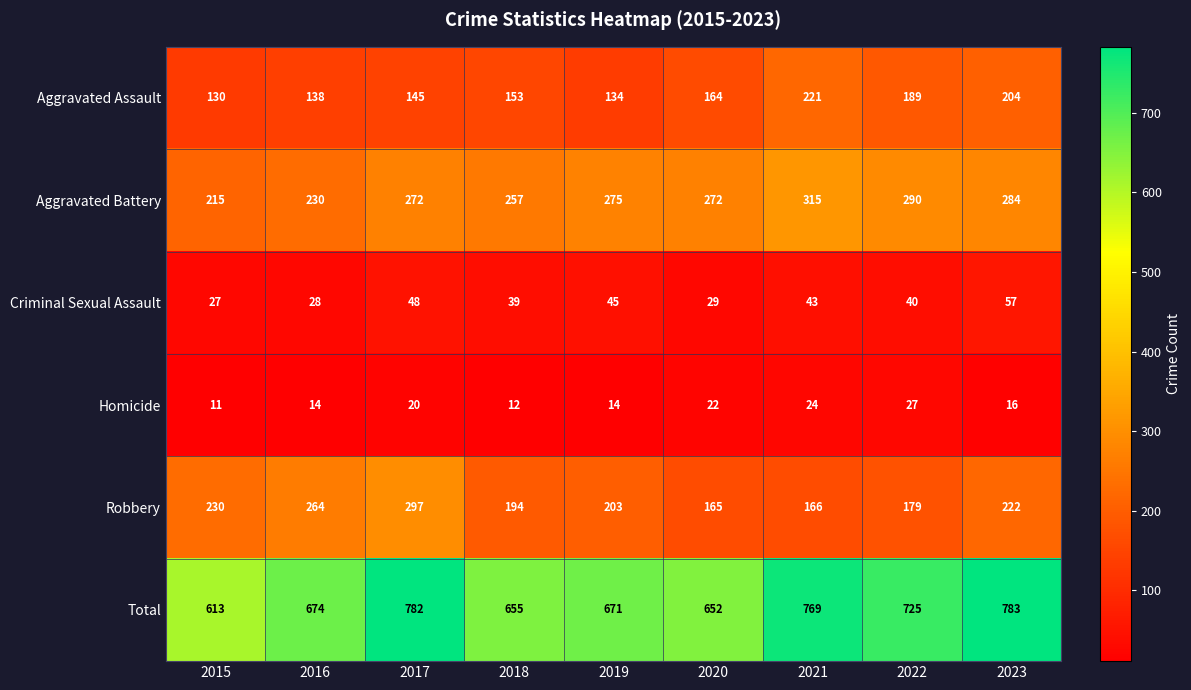

What is the difference between the highest and lowest values at 2015?

602